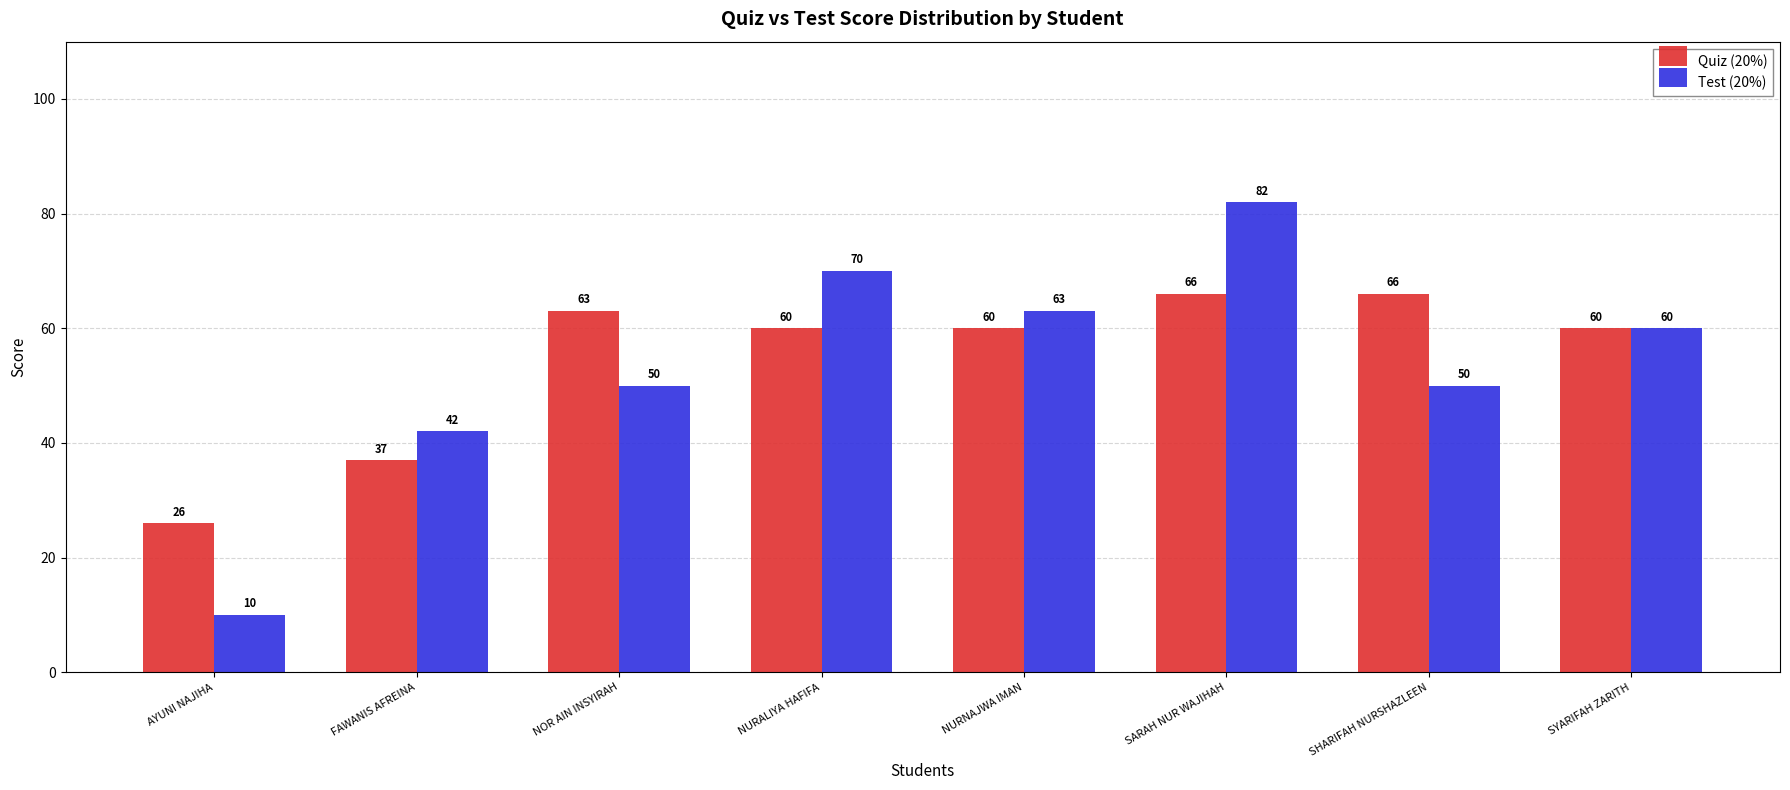

What is the total value across all series at SHARIFAH NURSHAZLEEN?

116